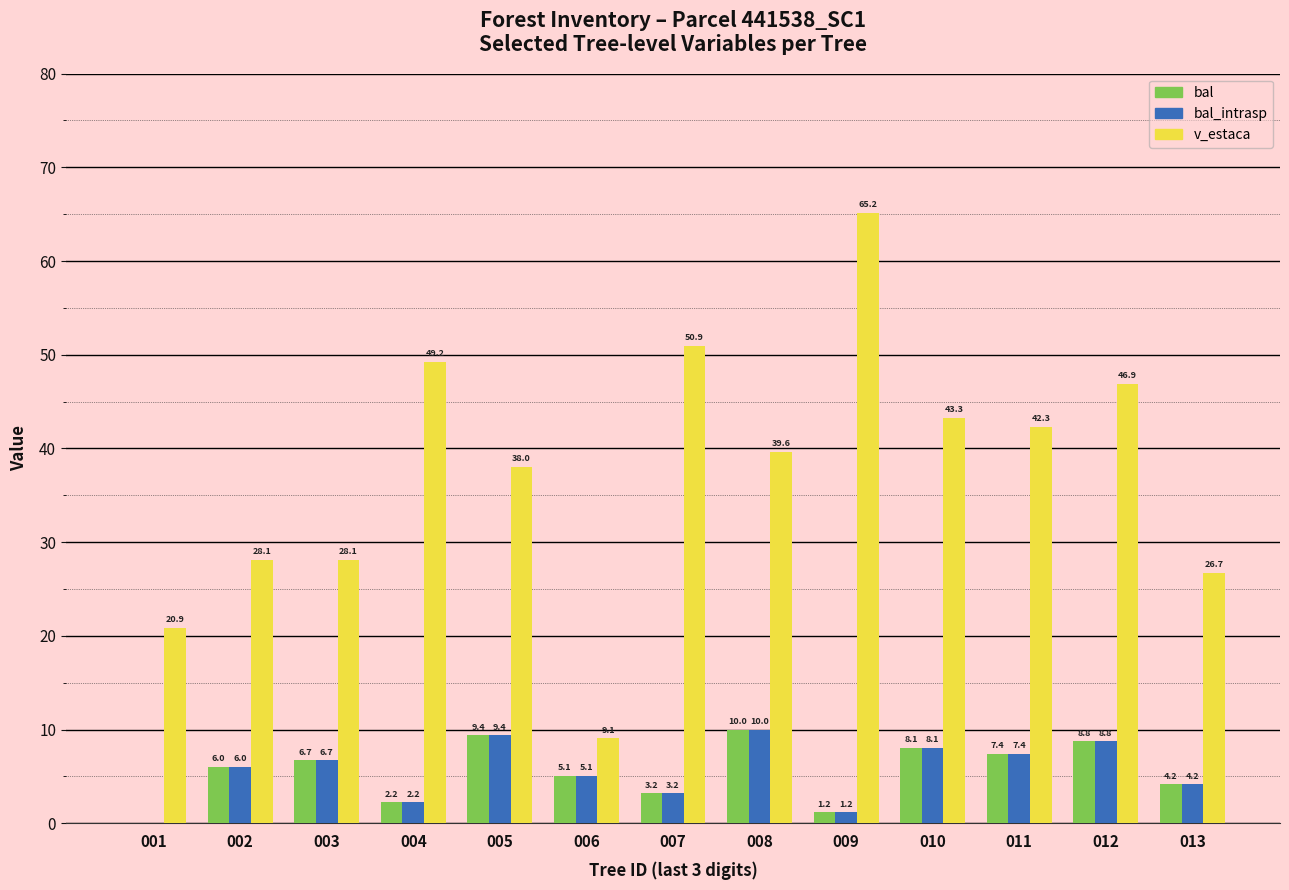

How many distinct data groups are displayed?

3